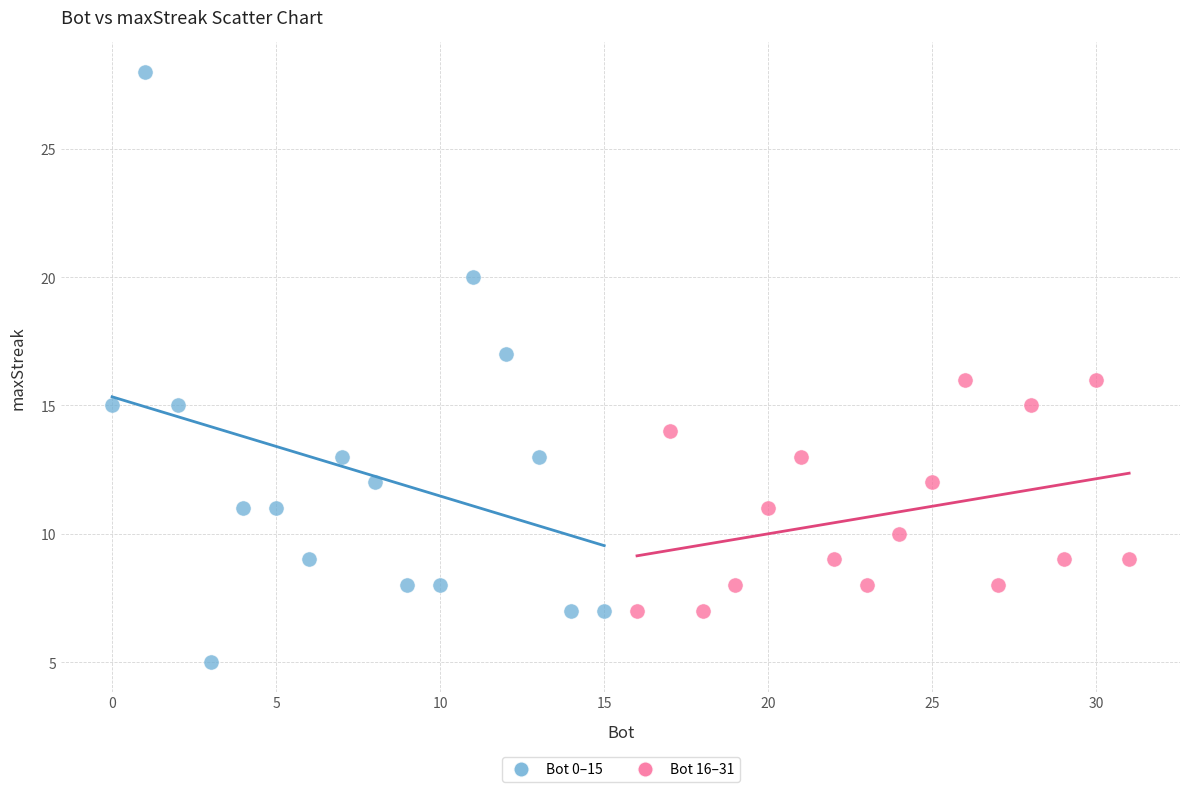

Which series has the largest Y range (max minus min)?

Bot 0–15